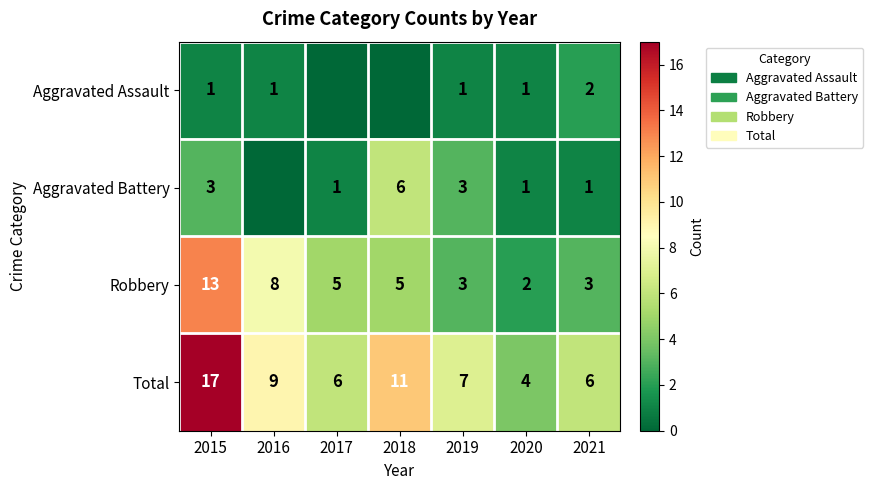

What is the difference between the maximum and minimum values in the Robbery series?

11